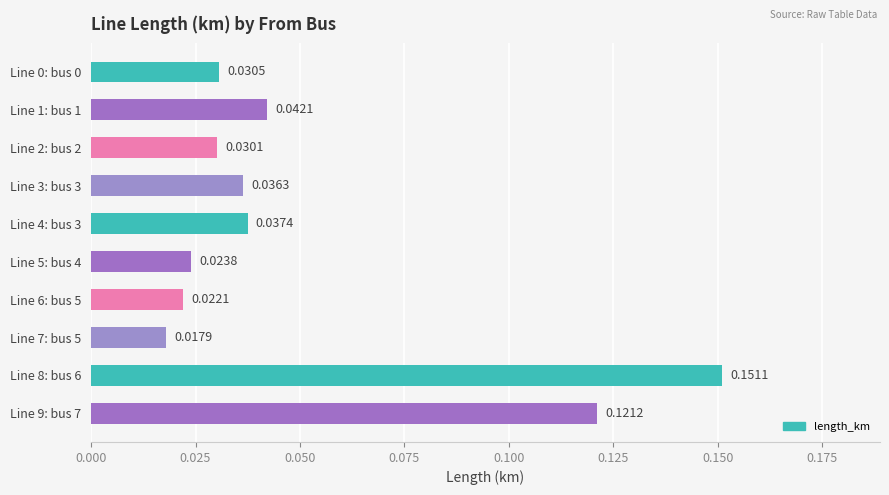

Which has a higher value, Line 5: bus 4 or Line 9: bus 7?

Line 9: bus 7